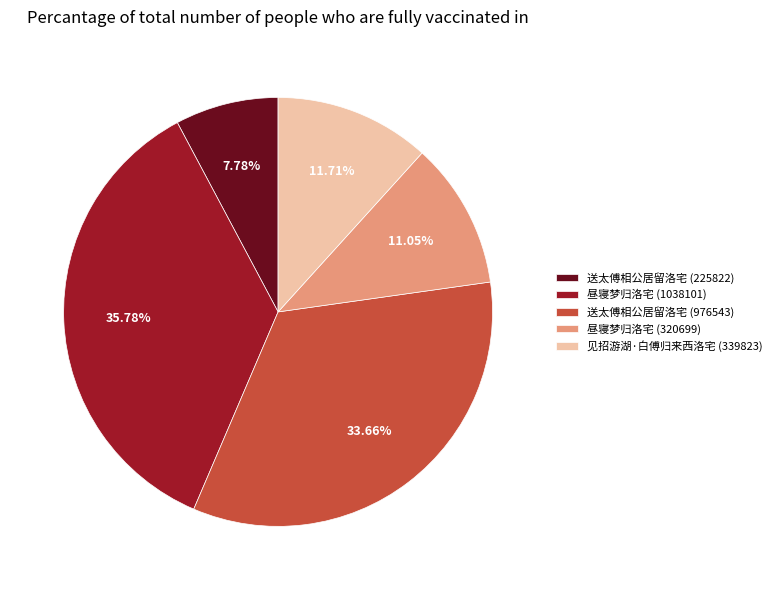

True or false: 见招游湖·白傅归来西洛宅 (339823) accounts for 26% of the total.

False